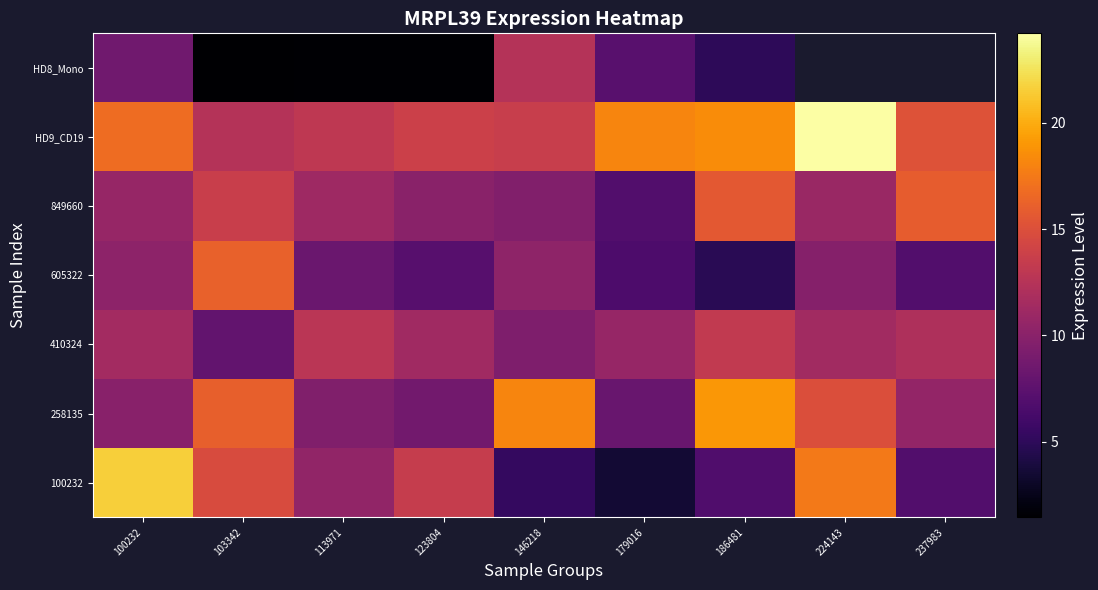

Is it true that 410324 equals 2.3 at 146218?

False